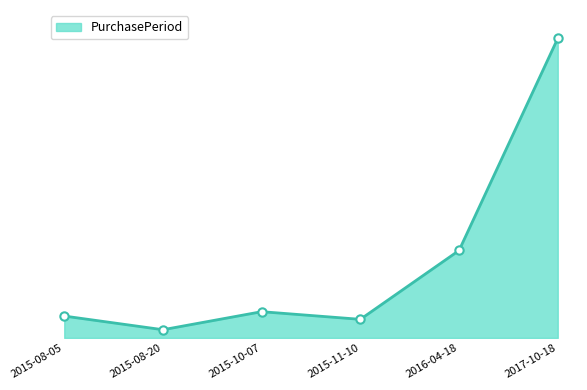

The value at 2015-11-10 is 34. True or false?

True